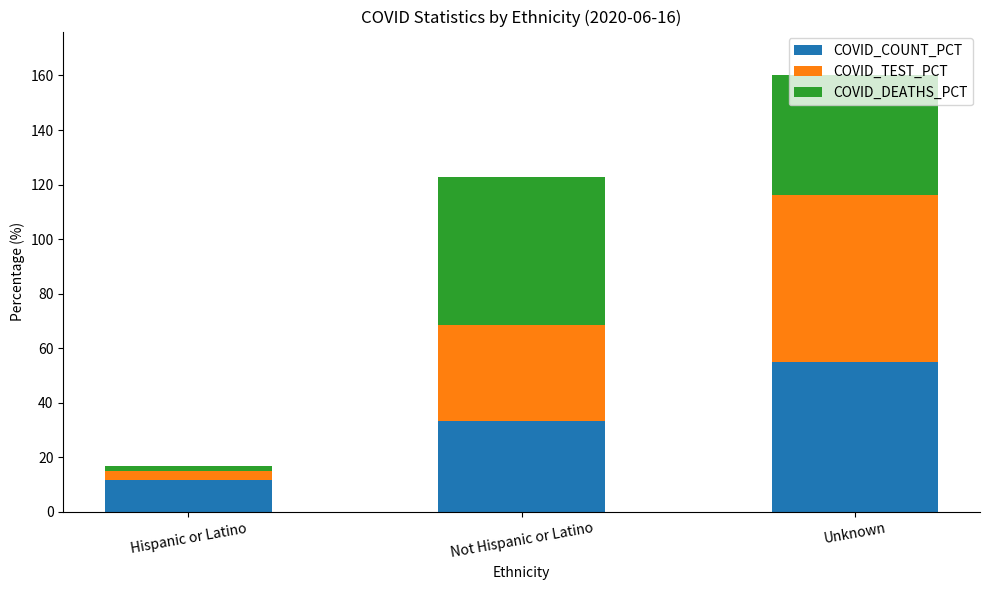

True or false: COVID_COUNT_PCT has a value of 34.0 at Unknown.

False